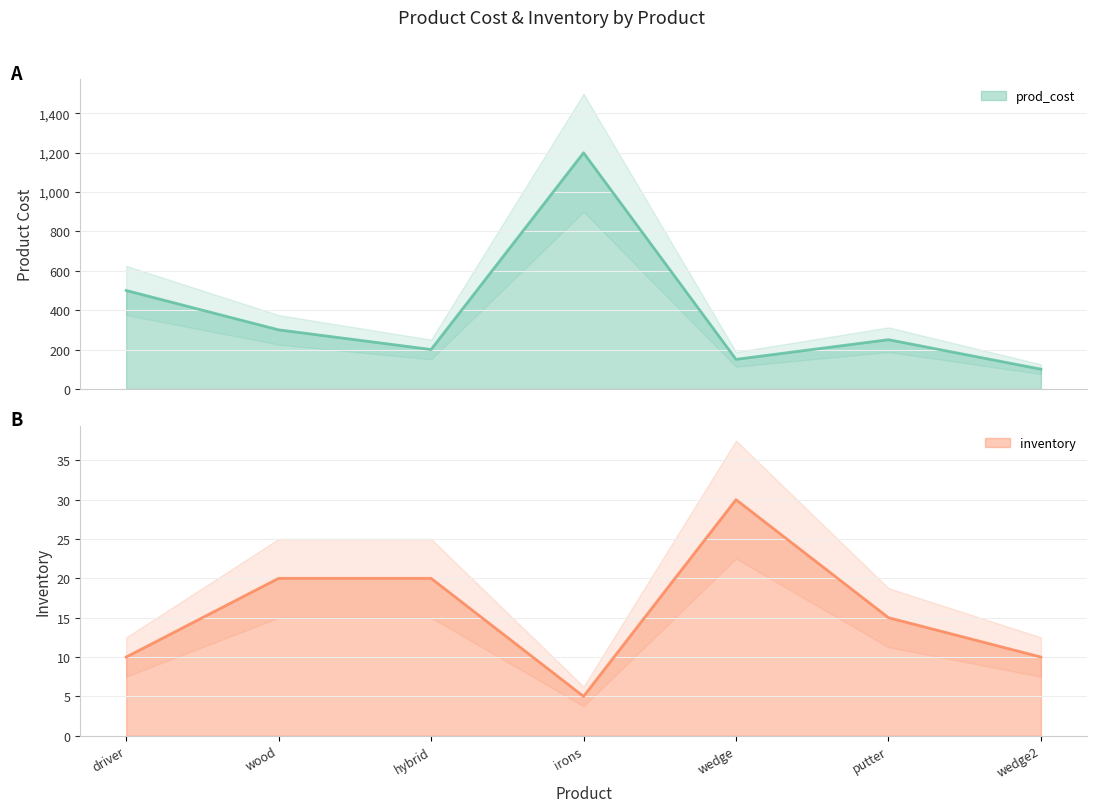

At irons, list the series in order from smallest to largest.

inventory, prod_cost